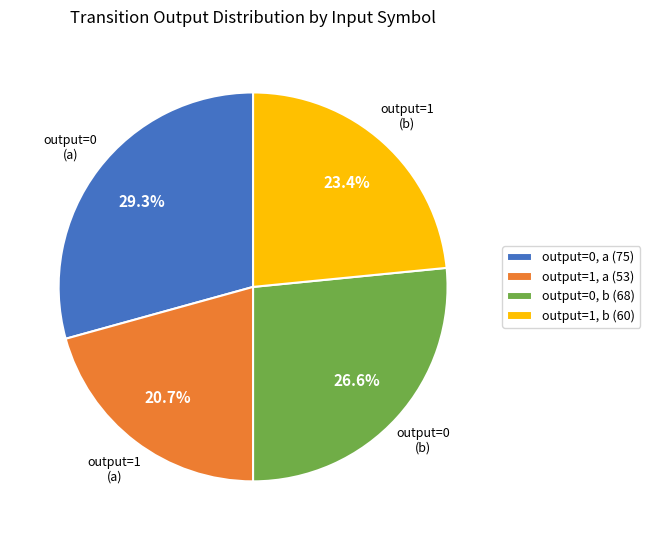

Do output=0, b (68) and output=0, a (75) together represent more than half of the pie?

Yes